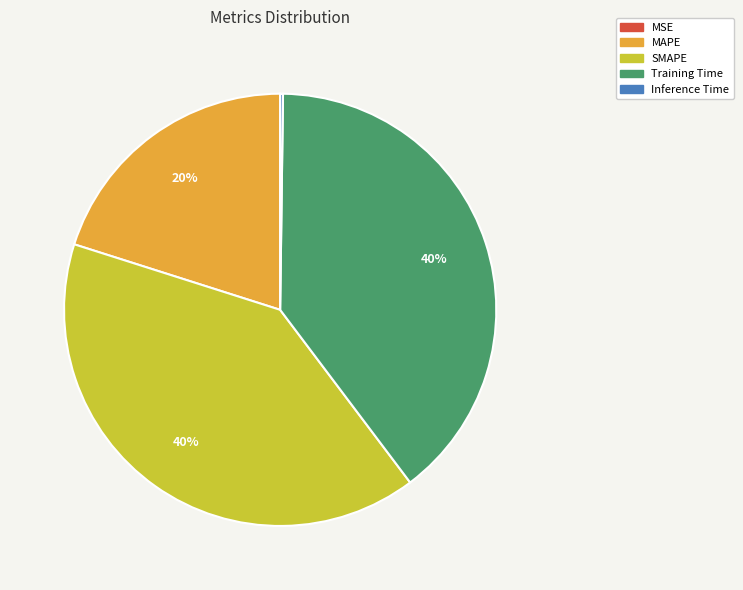

To the nearest percent, what is the difference between the largest and smallest slice percentages?

40%